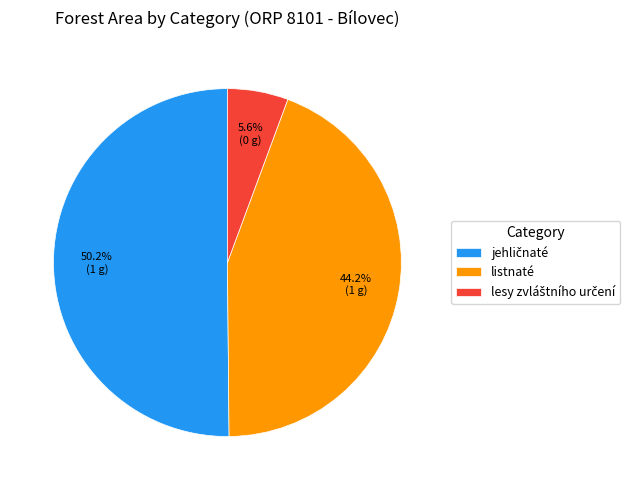

Is it true that listnaté is 56% of the pie?

False